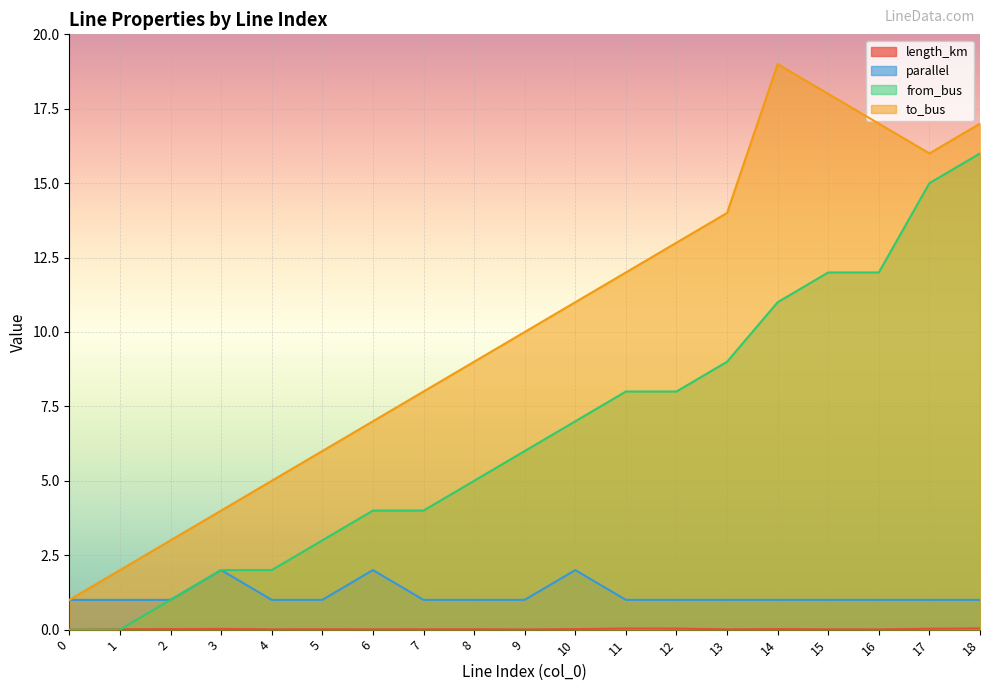

At which category is the sum across all series the highest?

18